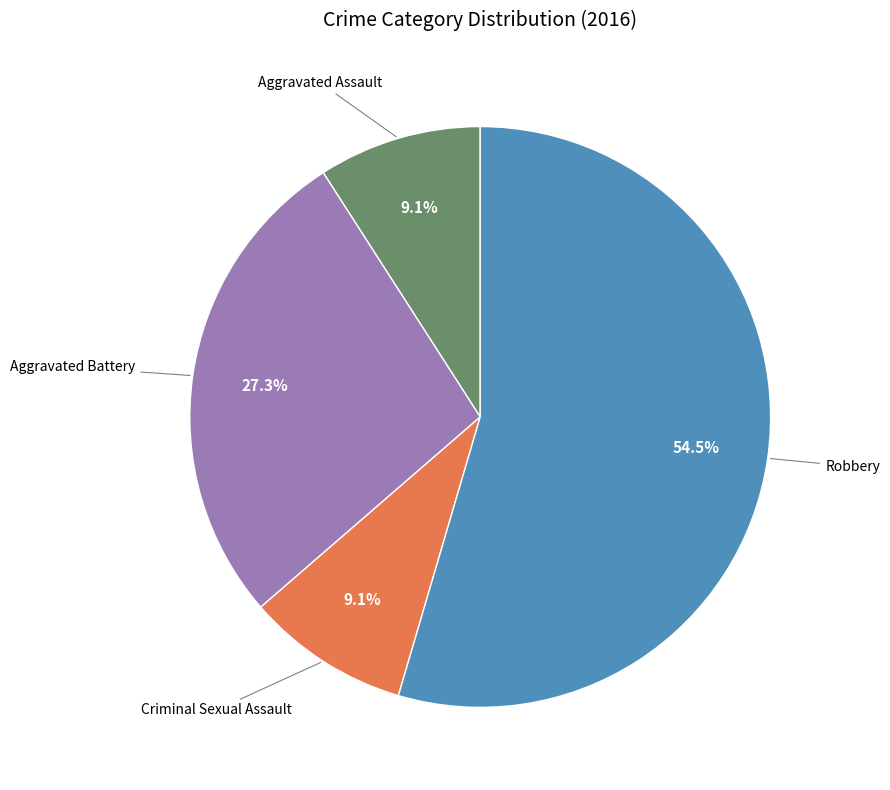

Is there a majority slice in this chart?

Yes